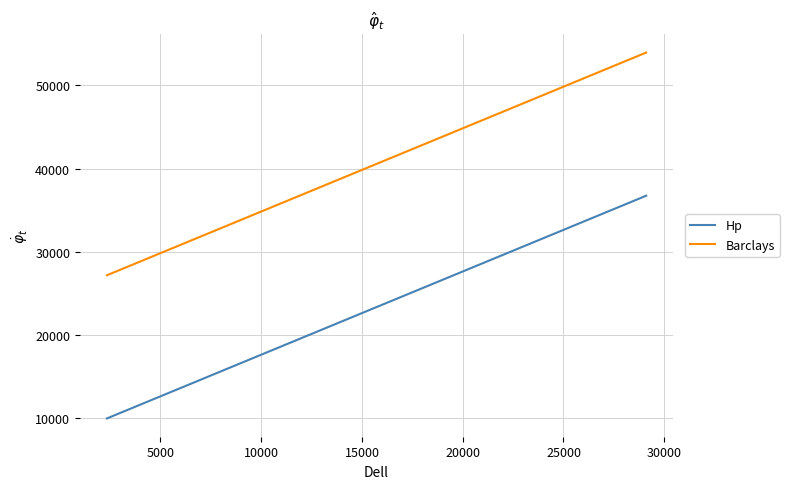

What is the difference between the second highest and second lowest values in the Hp series?

22936.1